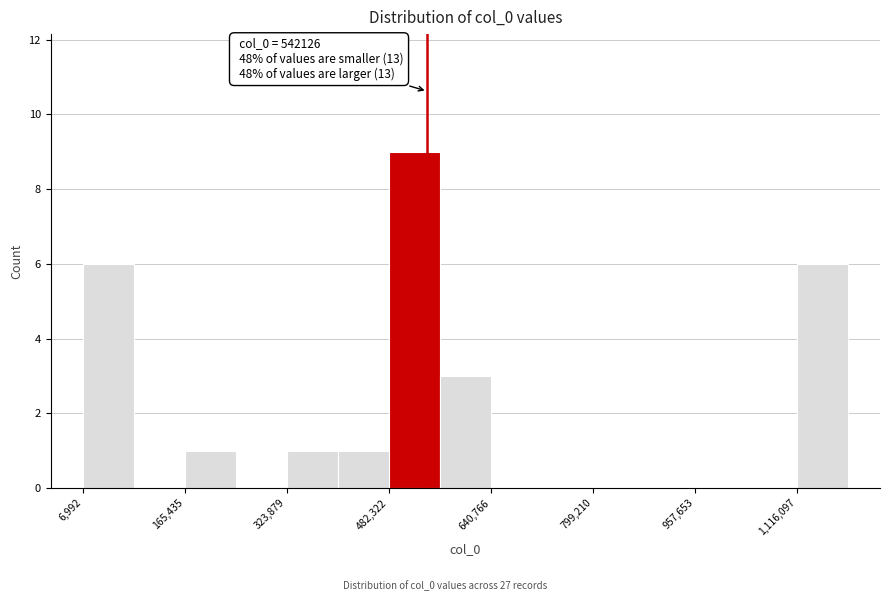

Read against the x-axis, roughly where is the centre of the tallest bar?

520000